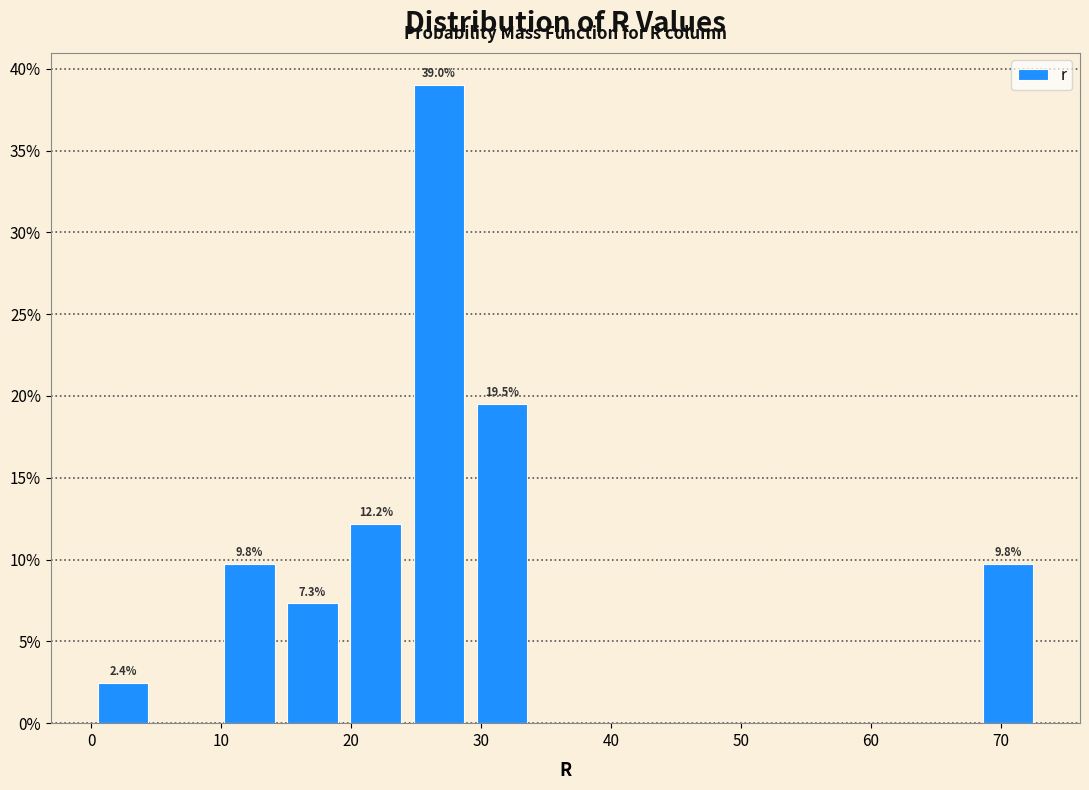

Which range on the x-axis has the tallest bar?

24 to 29